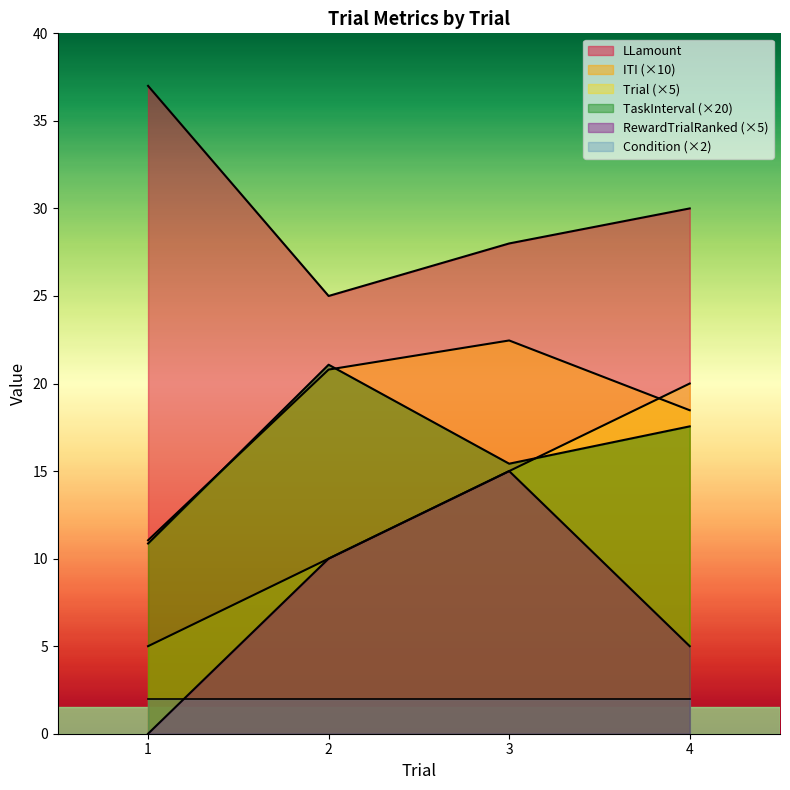

What is the total value across all series at 2?

88.9